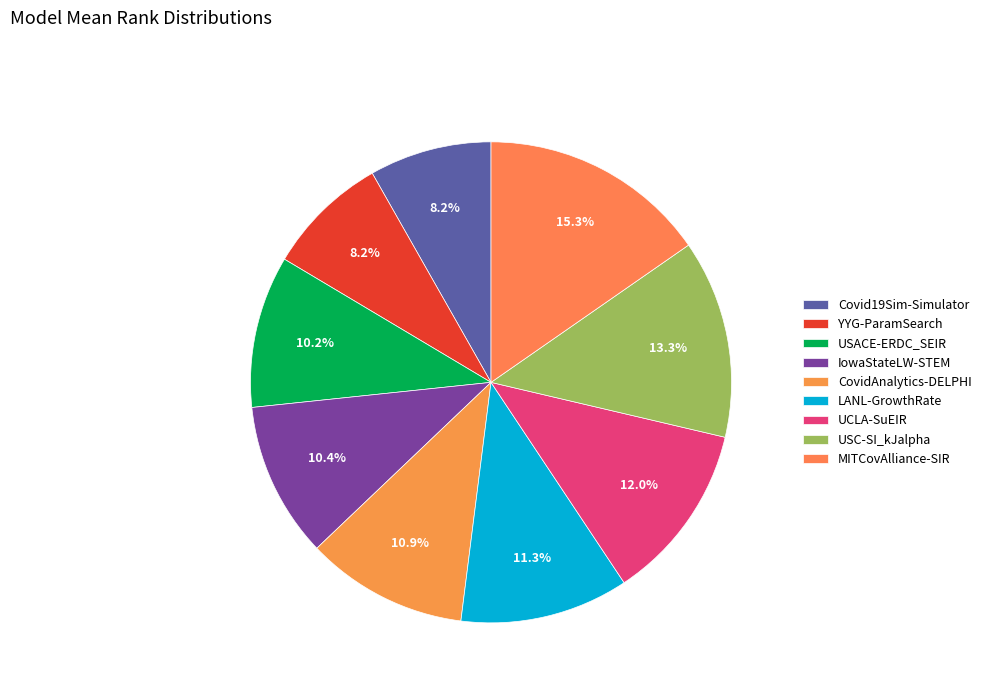

True or false: YYG-ParamSearch accounts for 3% of the total.

False